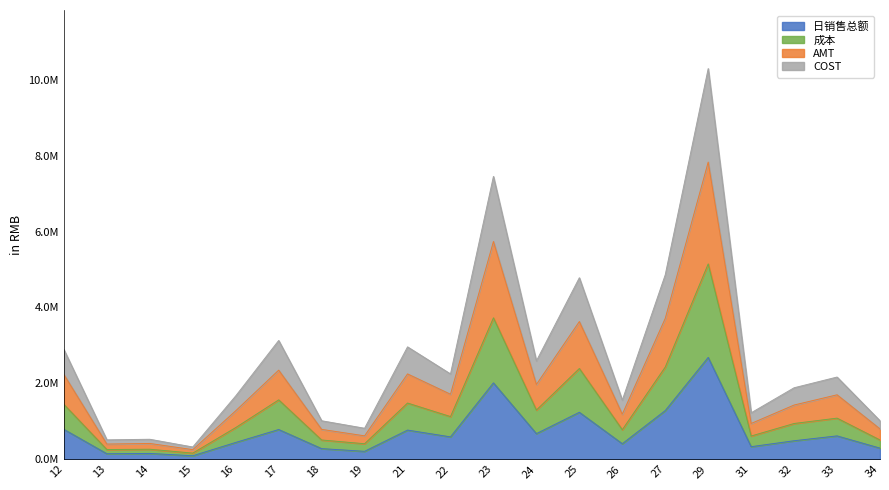

What are all the series names shown in the legend?

日销售总额, 成本, AMT, COST